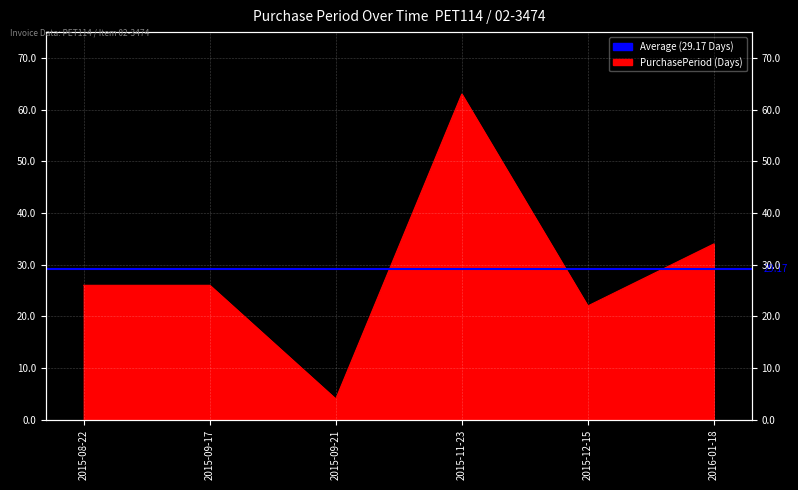

How many data points are above 26?

2